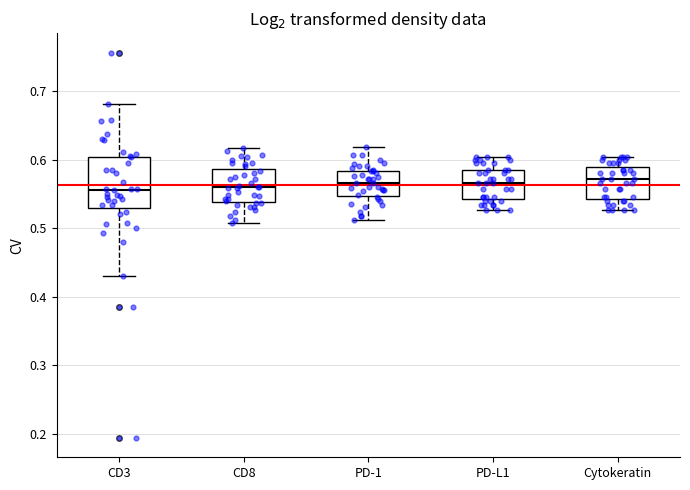

Where does the lower whisker of the box for Cytokeratin end on the y-axis? The values are not printed on the chart, so give them approximately, as read against the axis.

0.53